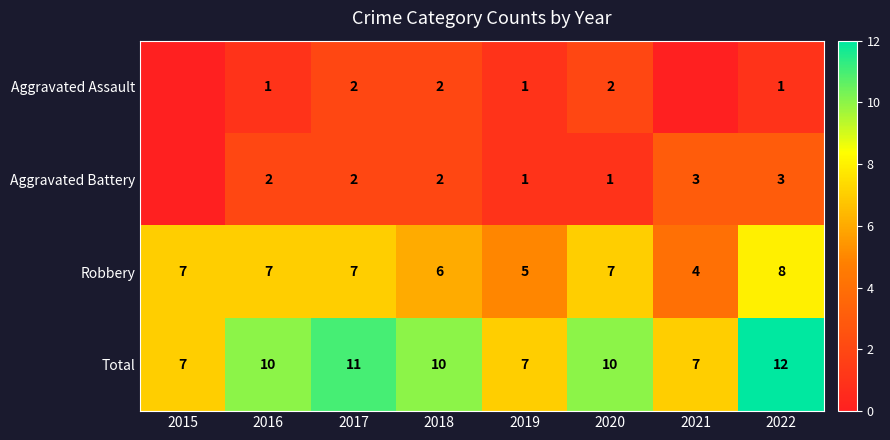

Is the value of Total at 2018 greater than the value of Robbery at 2017?

Yes